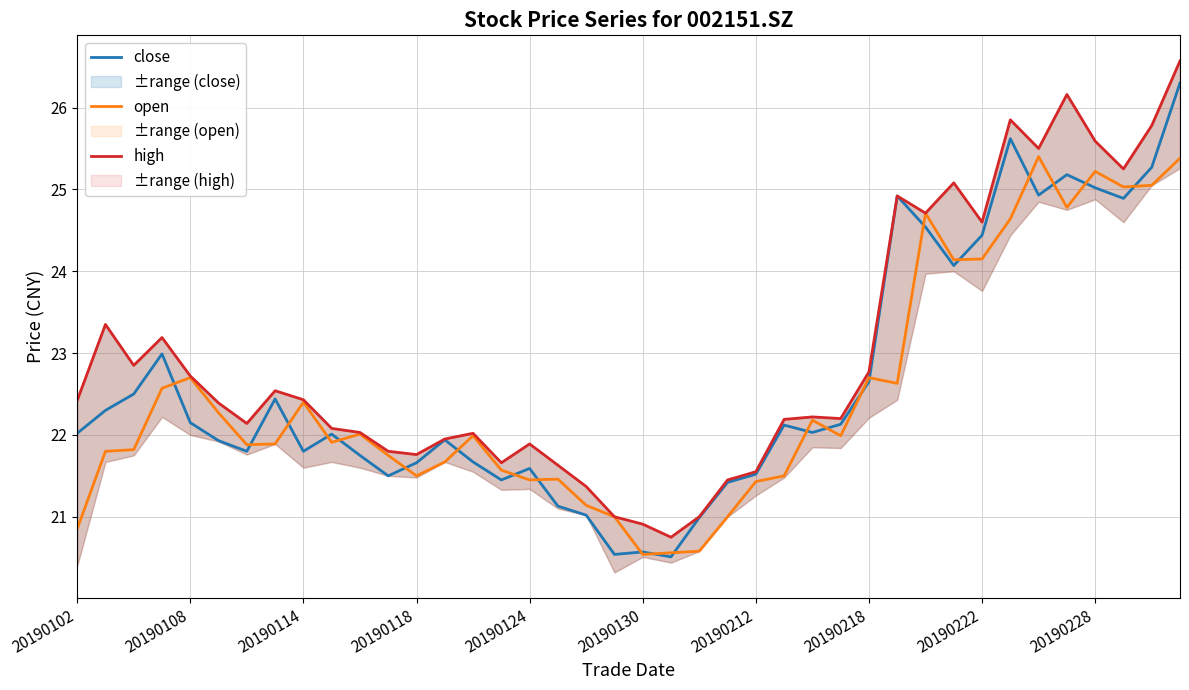

What are all the series names shown in the legend?

close, open, high